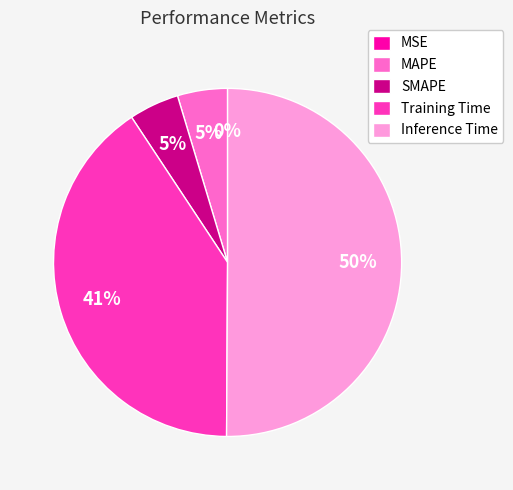

To the nearest percent, what is the difference between the largest and smallest slice percentages?

50%